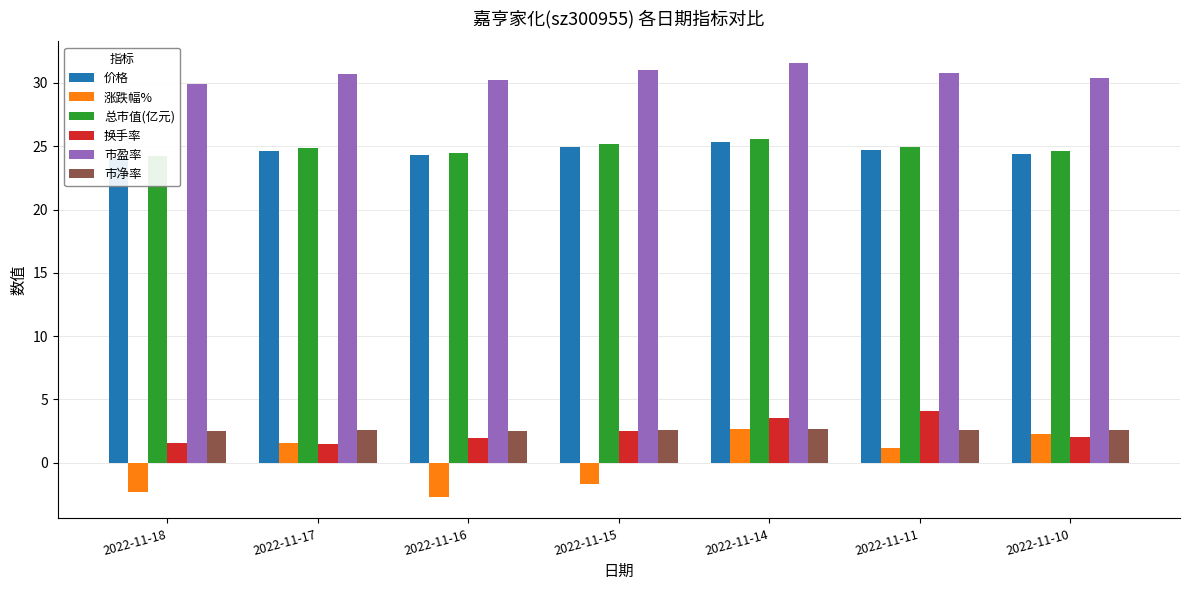

Between 2022-11-14 and 2022-11-18, which is larger?

2022-11-14